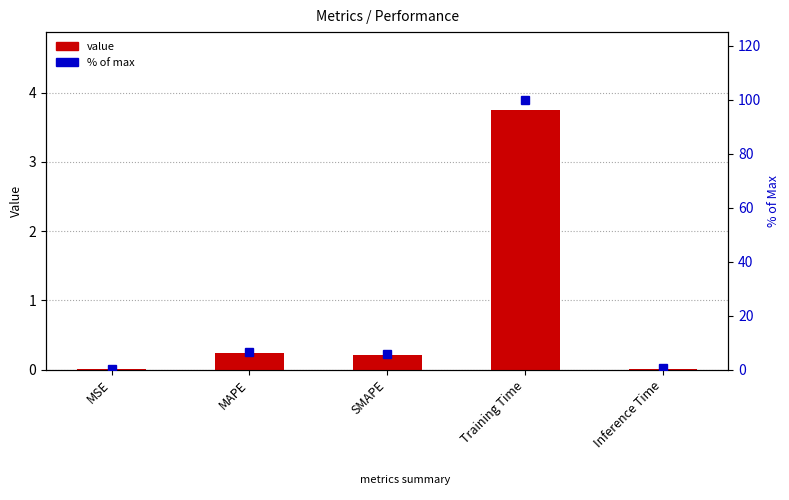

What is the sum of the % of max values at Inference Time and SMAPE?

6.1